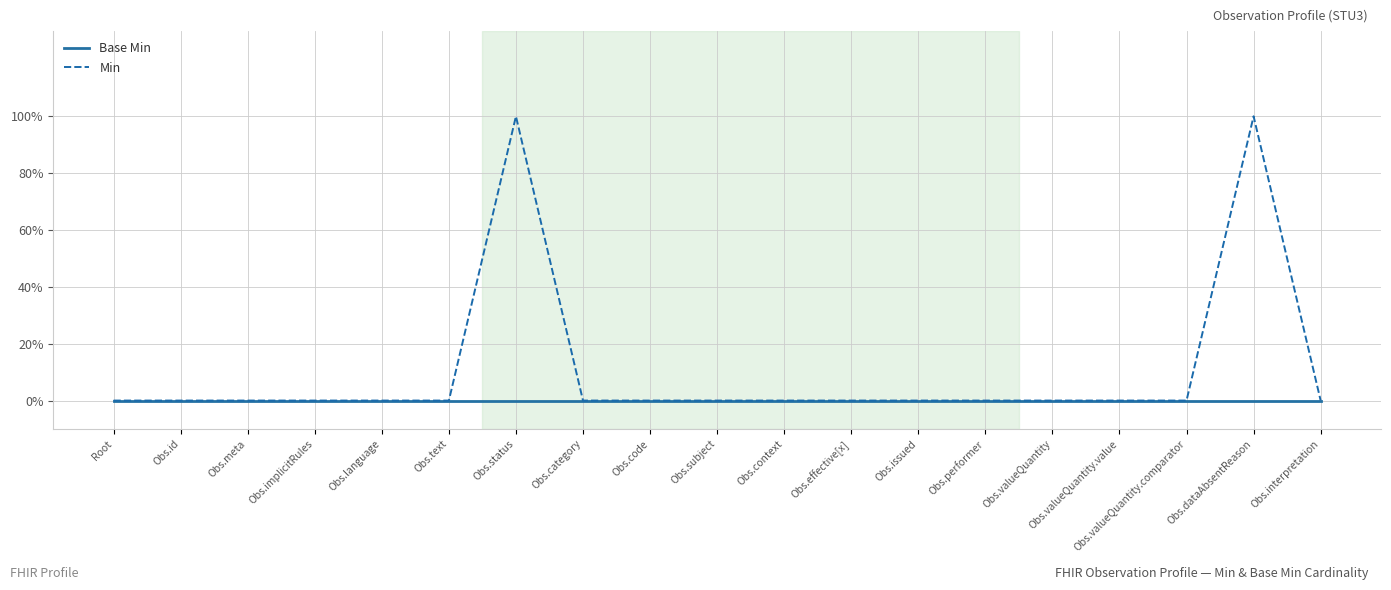

True or false: Min has more than 0 points higher than both neighbors.

True